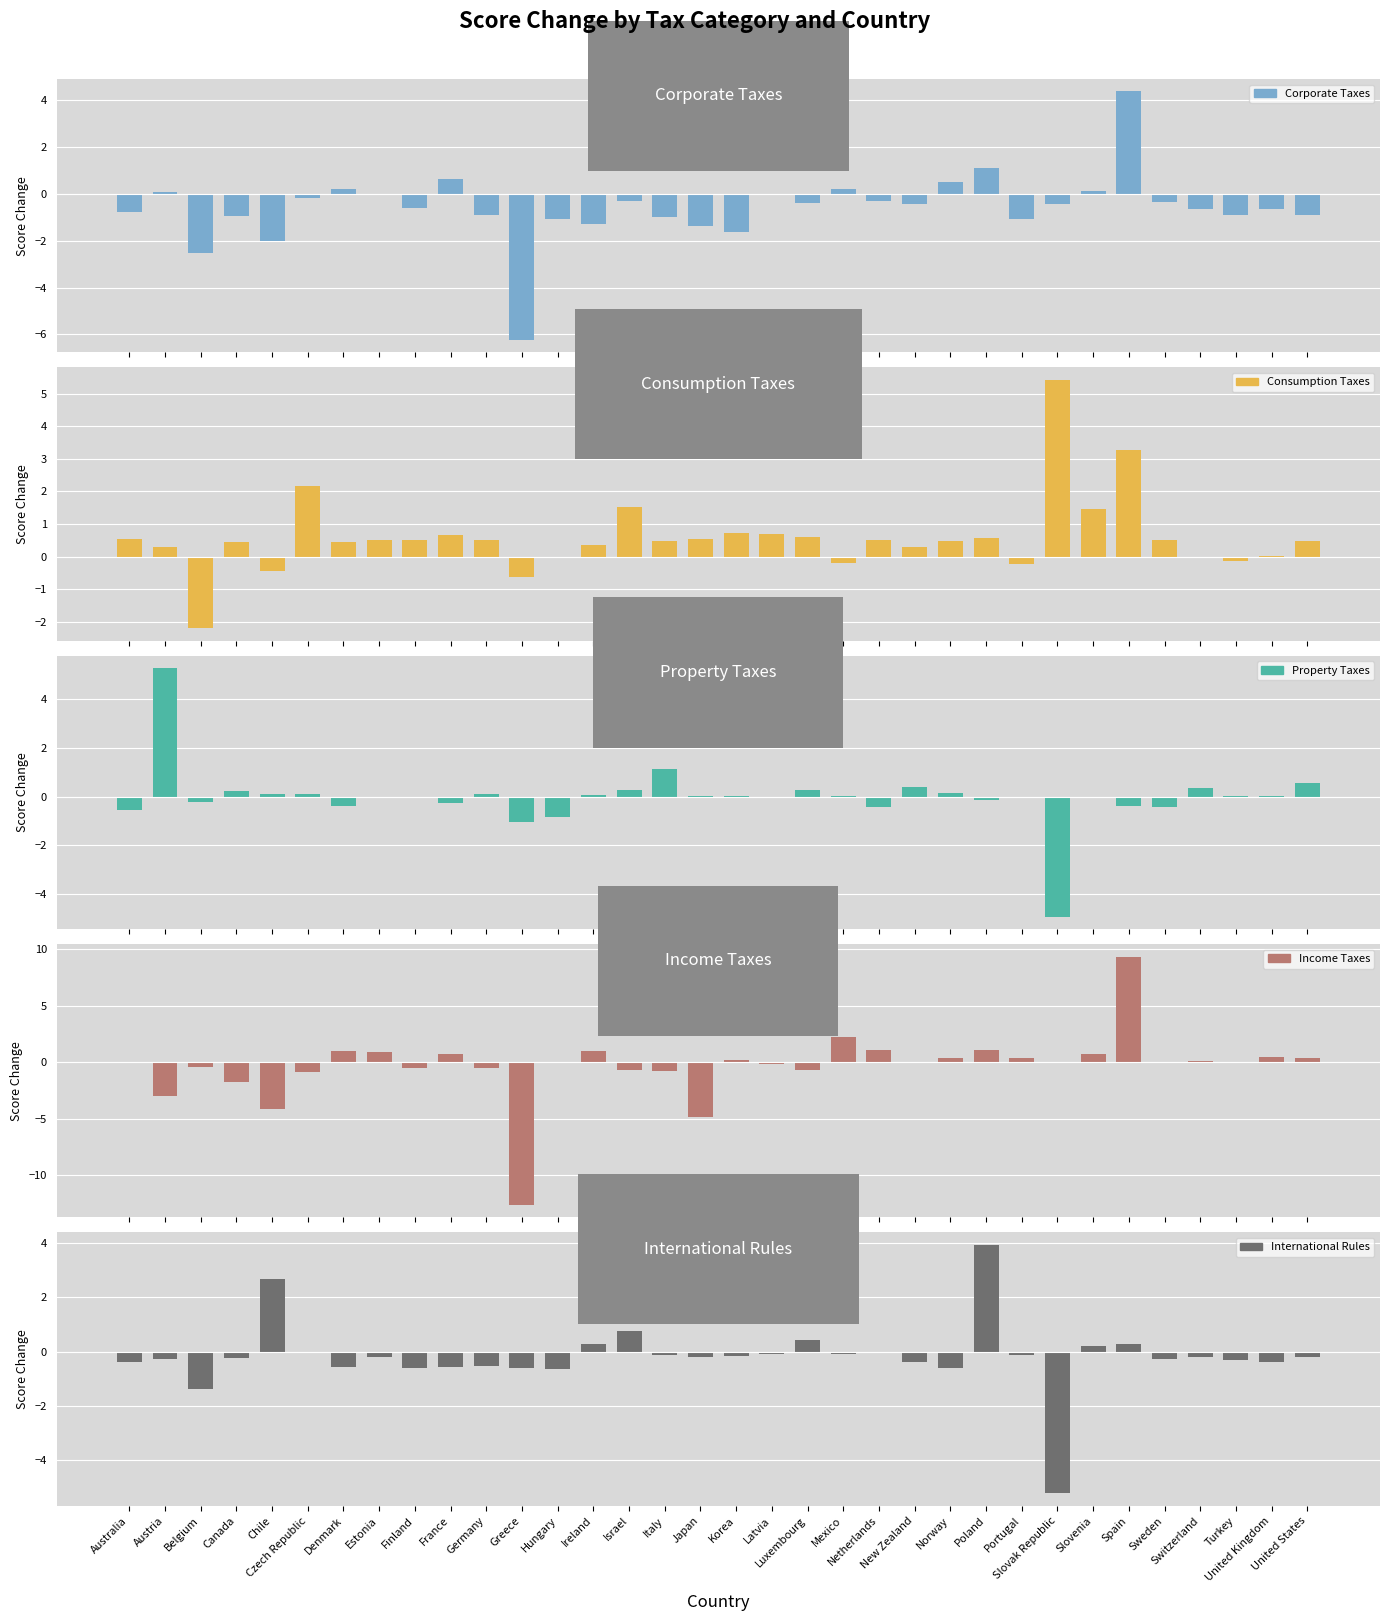

What is the minimum value shown in the chart?

-12.7